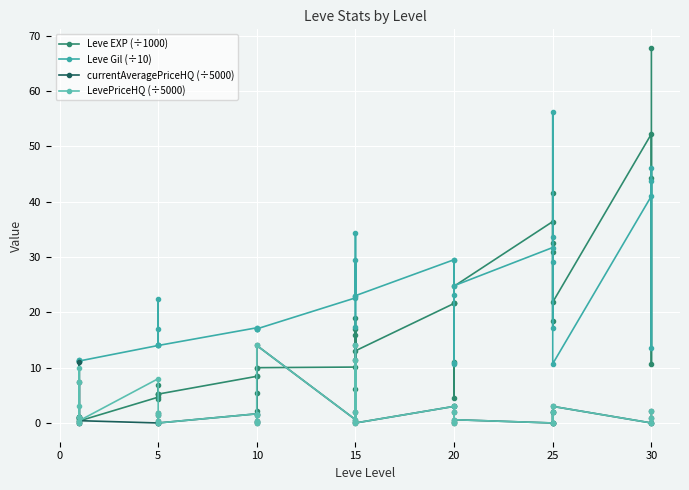

The value of Leve Gil (÷10) at 20 is 11.2. True or false?

True